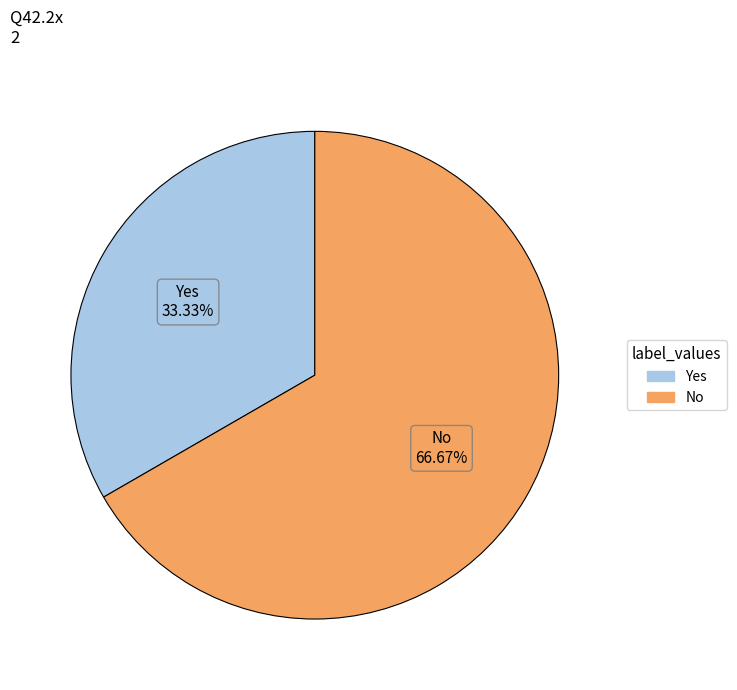

What is the ratio of the value at Yes to the value at No?

0.5